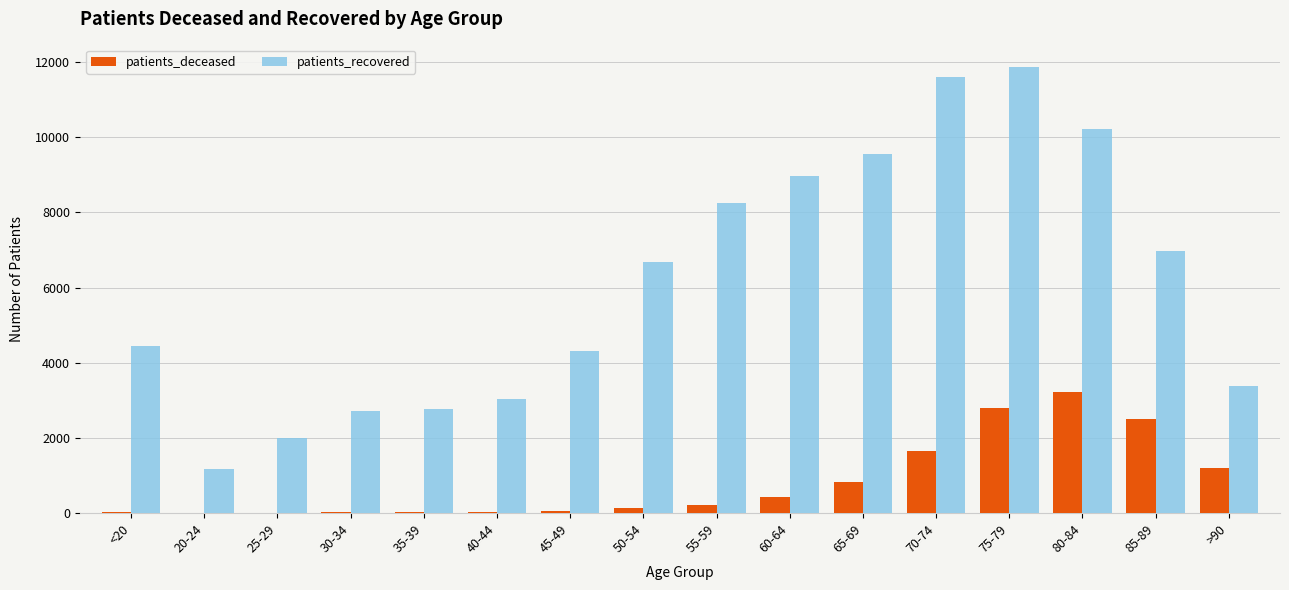

True or false: patients_deceased has a value of 5720 at 80-84.

False